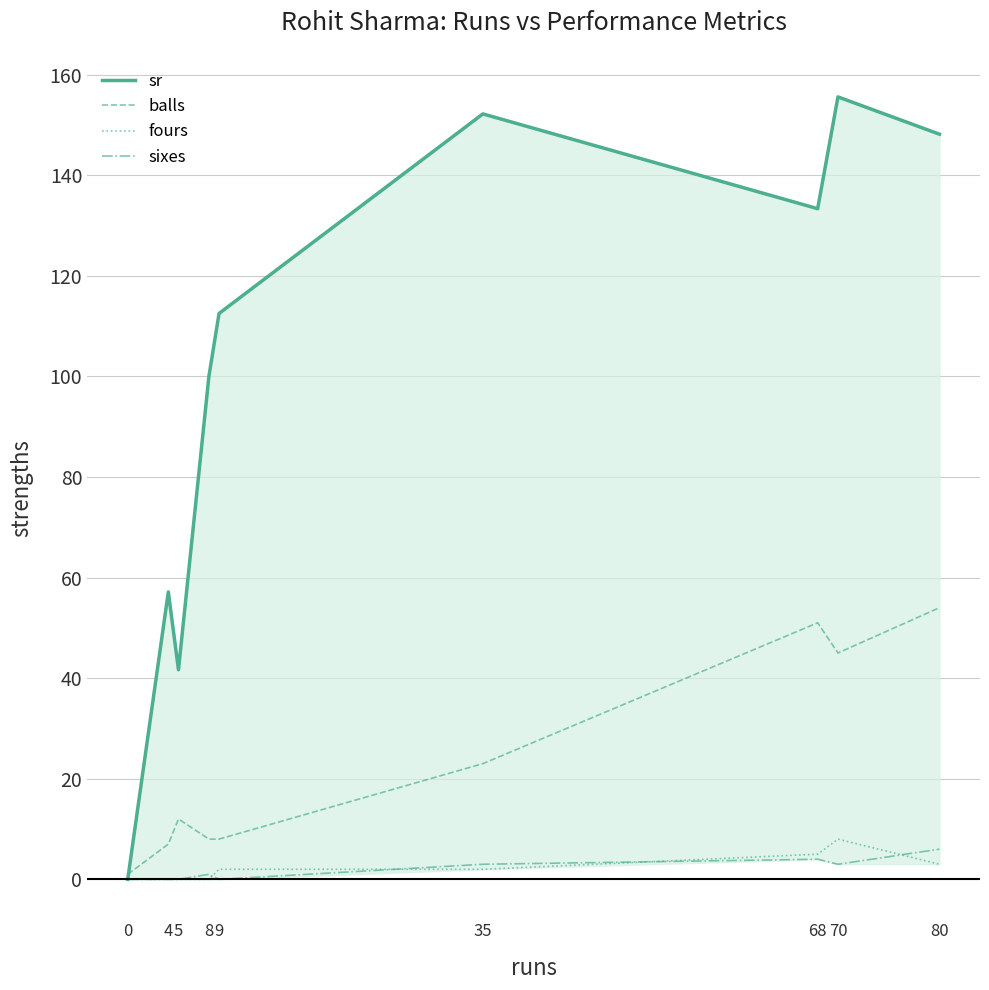

What is the maximum value for sr?

155.6